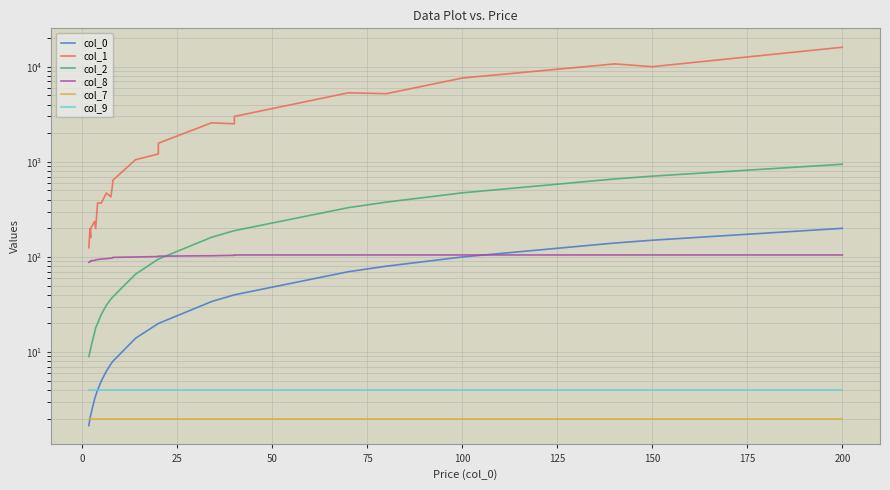

What is the maximum value shown in the chart?

15999.0